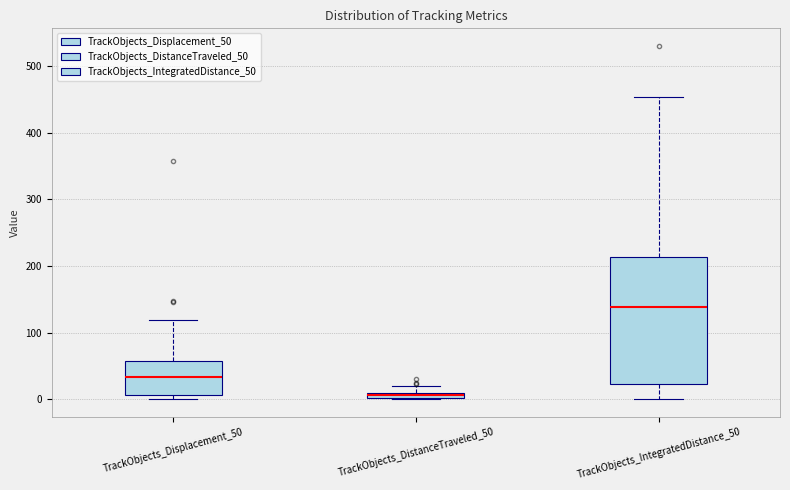

Where does the median line of the box for TrackObjects_IntegratedDistance_50 sit on the y-axis? The values are not printed on the chart, so give them approximately, as read against the axis.

140